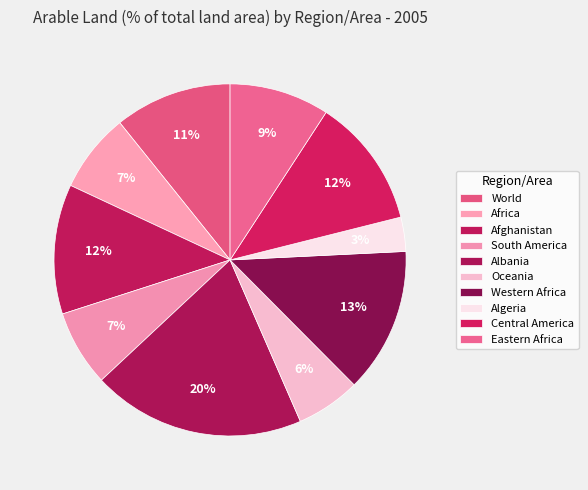

Which slice is the smallest?

Algeria